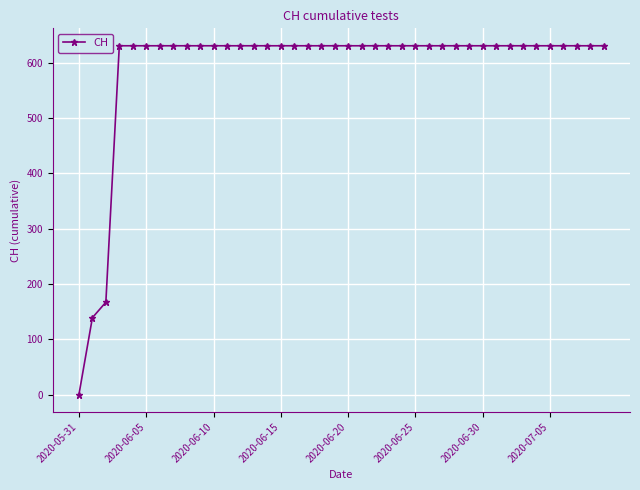

Reading left to right, transcribe all the data shown in this chart.

0	139	167	631	631	631	631	631	631	631	631	631	631	631	631	631	631	631	631	631	631	631	631	631	631	631	631	631	631	631	631	631	631	631	631	631	631	631	631	631